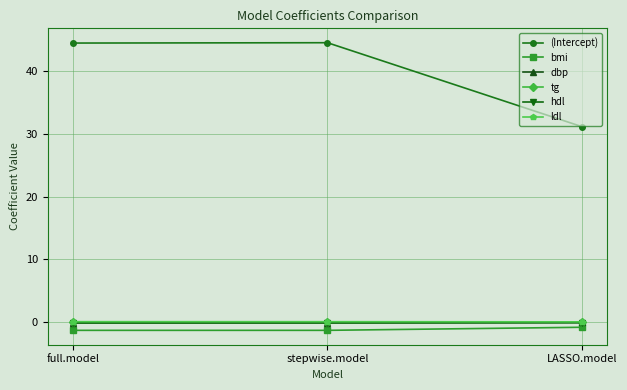

What is the maximum value shown in the chart?

44.5